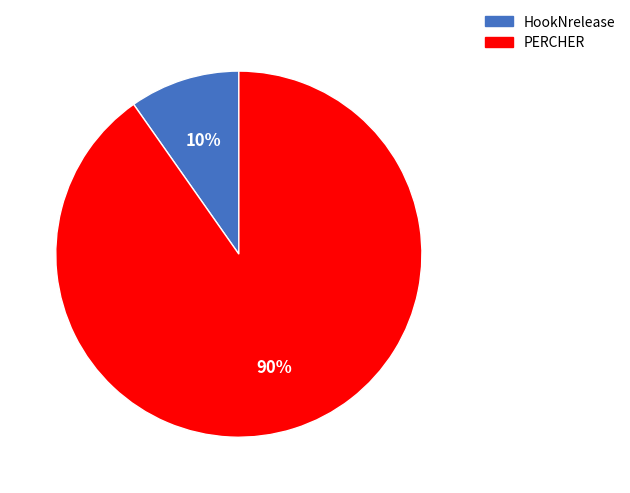

To the nearest percent, what is the combined percentage of PERCHER and HookNrelease?

100%